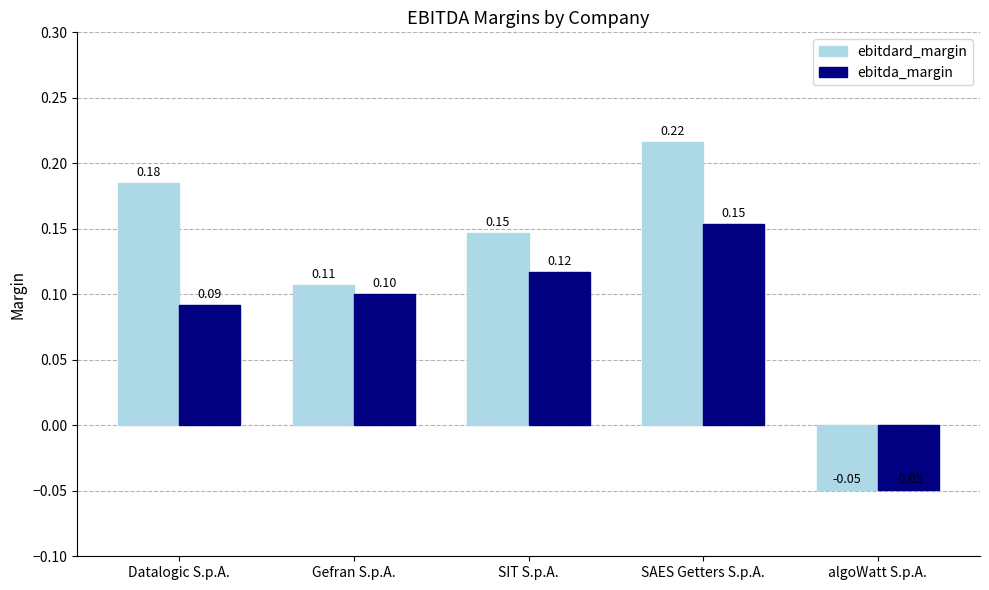

At which category is the sum across all series the highest?

SAES Getters S.p.A.